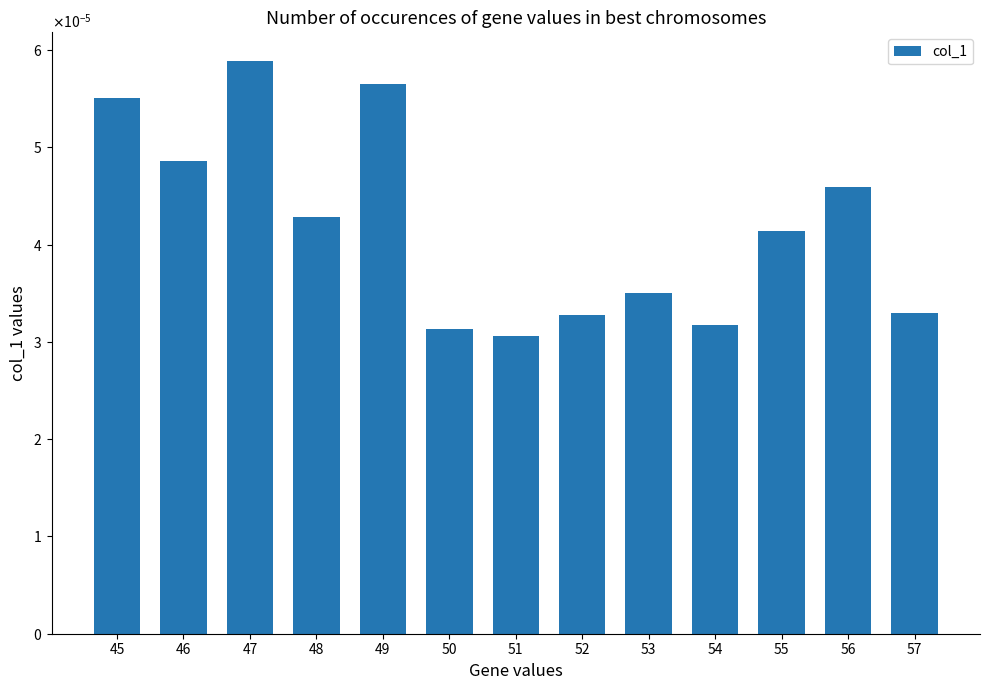

Are the bars horizontal?

No